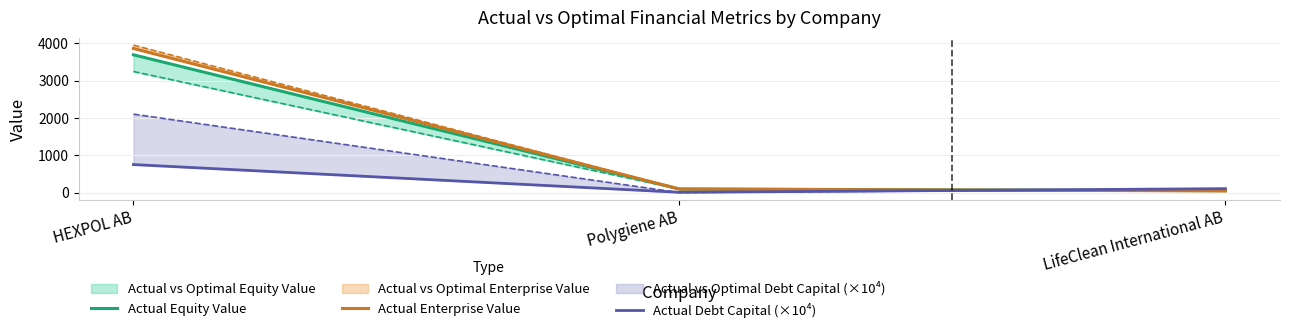

True or false: Actual Enterprise Value has a value of 45.7 at LifeClean International AB.

True